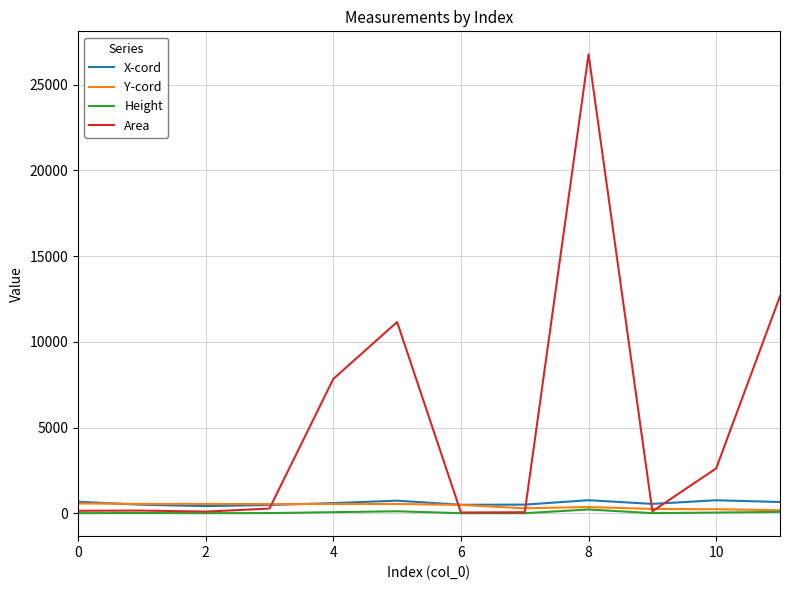

True or false: Area has more than 0 interior local peaks.

True